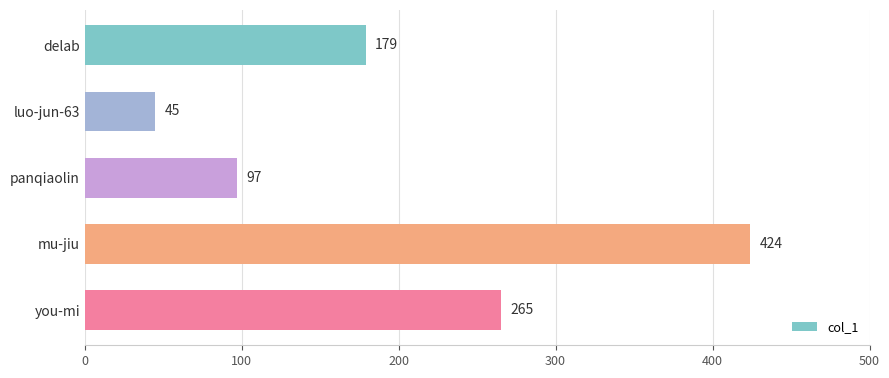

Which has a higher value, mu-jiu or luo-jun-63?

mu-jiu